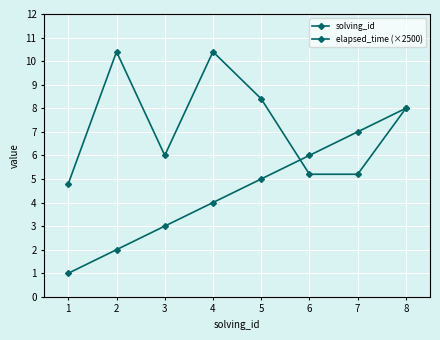

How many series are shown in this chart?

2